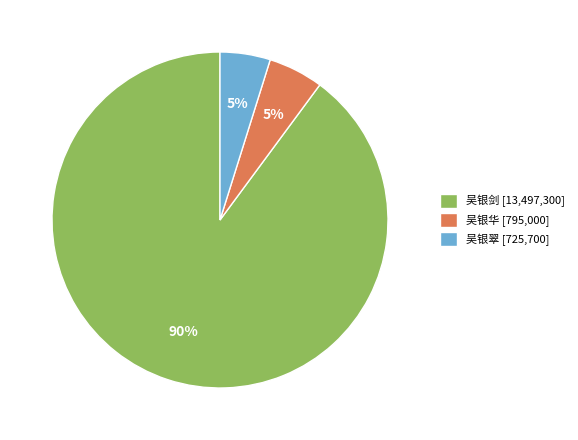

Which has a higher value, 吴银翠 [725,700] or 吴银剑 [13,497,300]?

吴银剑 [13,497,300]